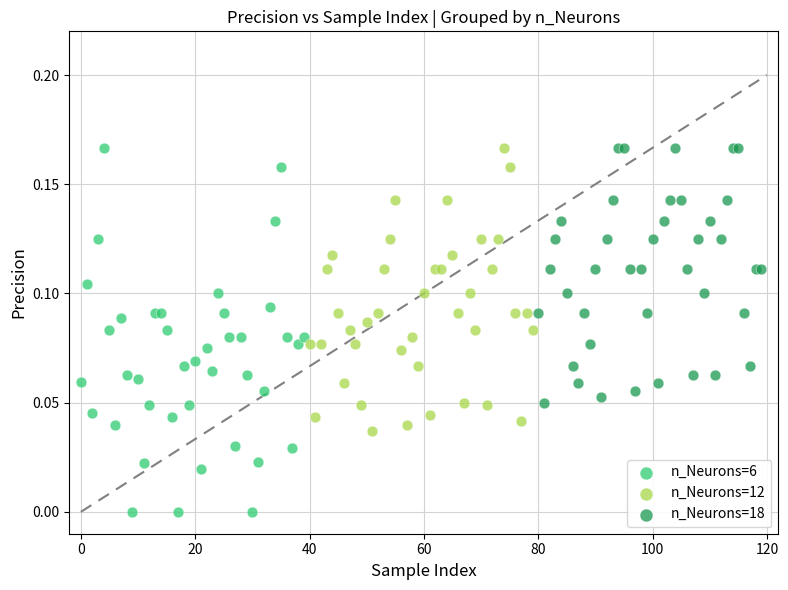

Which series reaches the minimum Y coordinate?

n_Neurons=6